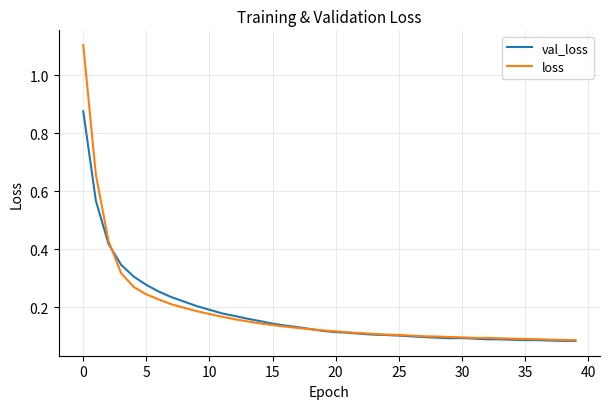

Which series has the widest spread of values?

loss